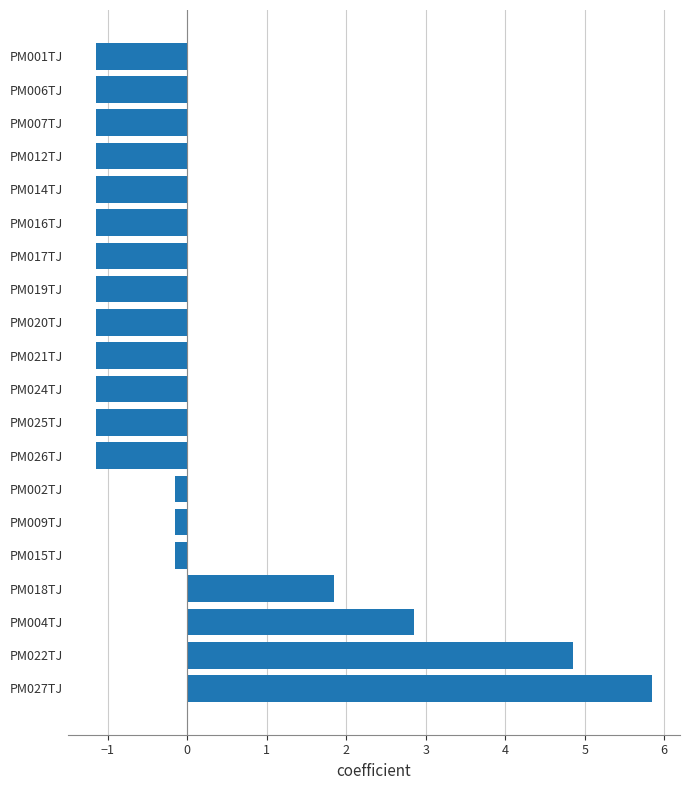

What is the change in value from PM027TJ to PM024TJ?

-7.0